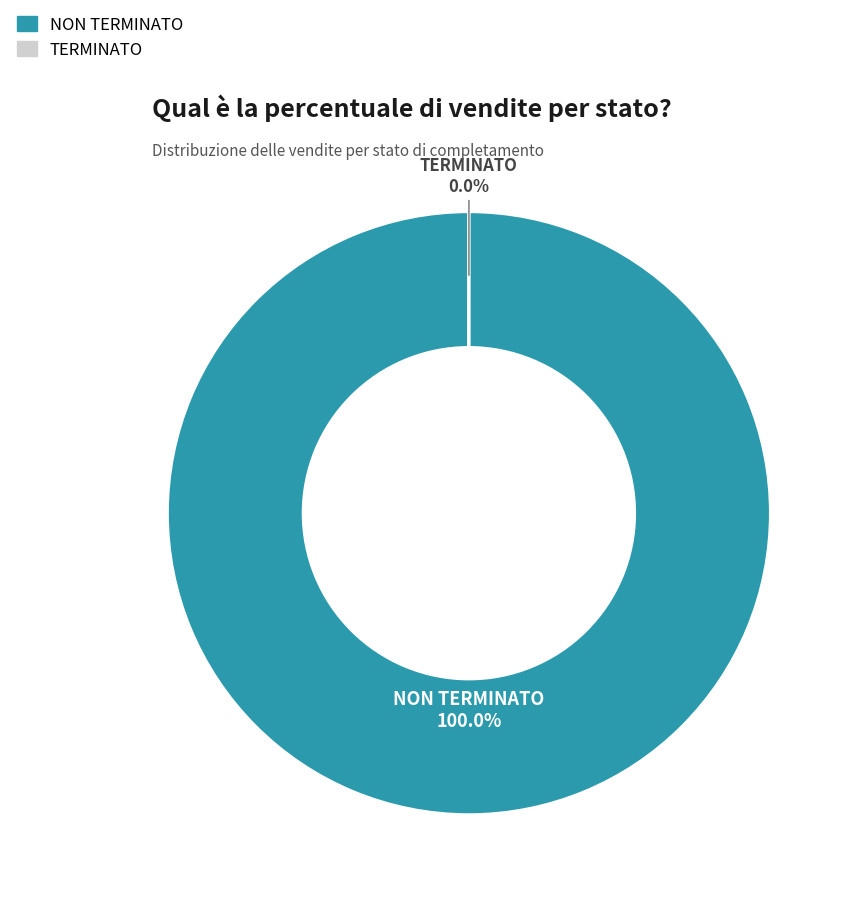

Is there a majority slice in this chart?

Yes